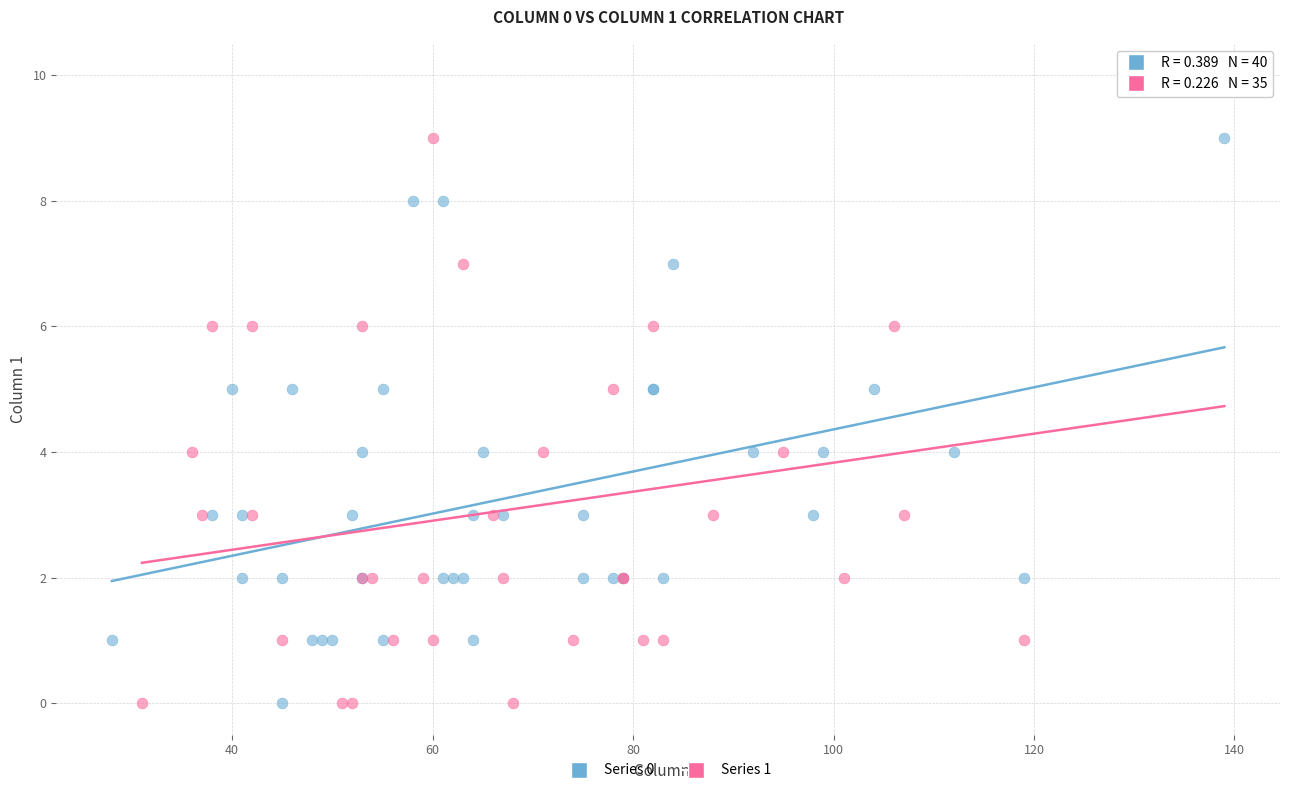

Which series has the largest Y range (max minus min)?

Series 1